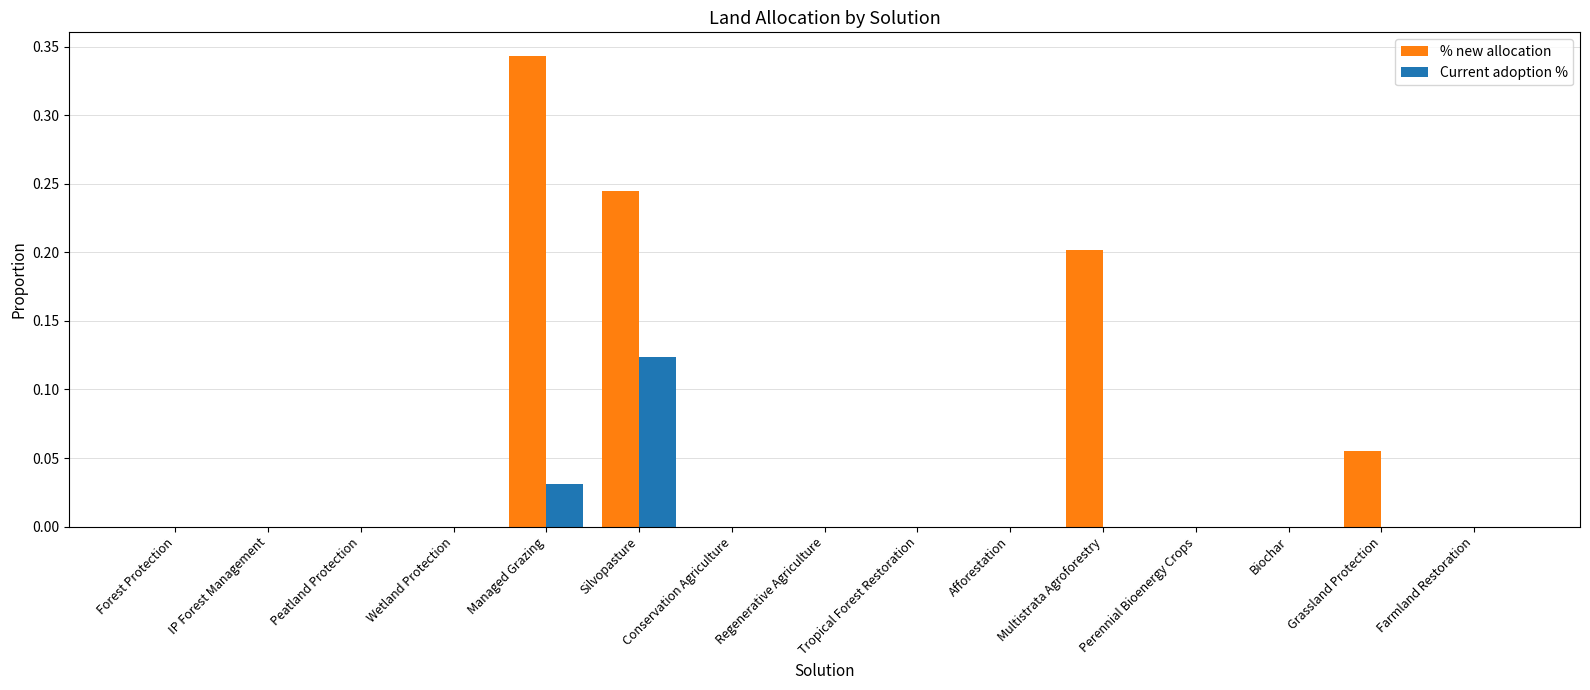

Which label corresponds to the largest value in the chart?

Managed Grazing